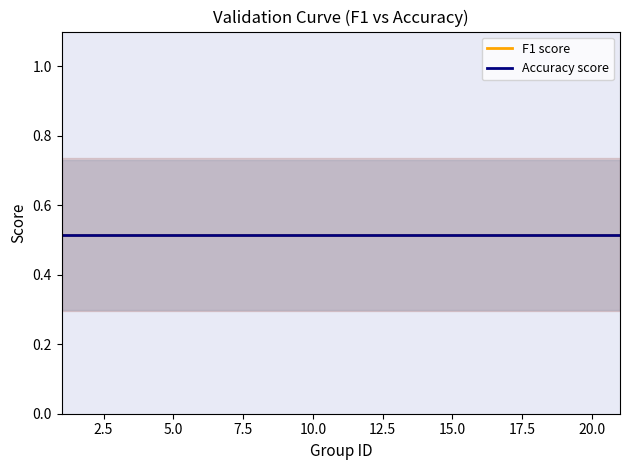

True or false: F1 score and Accuracy score intersect in this chart.

False